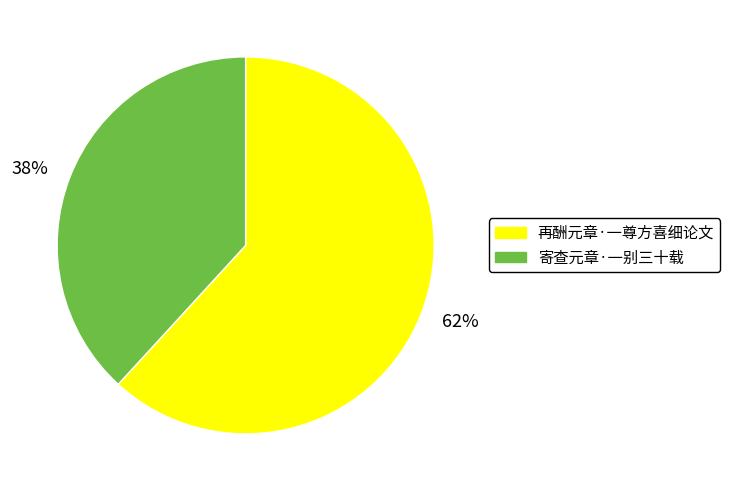

What is the ratio of the value at 38% to the value at 62%?

0.6